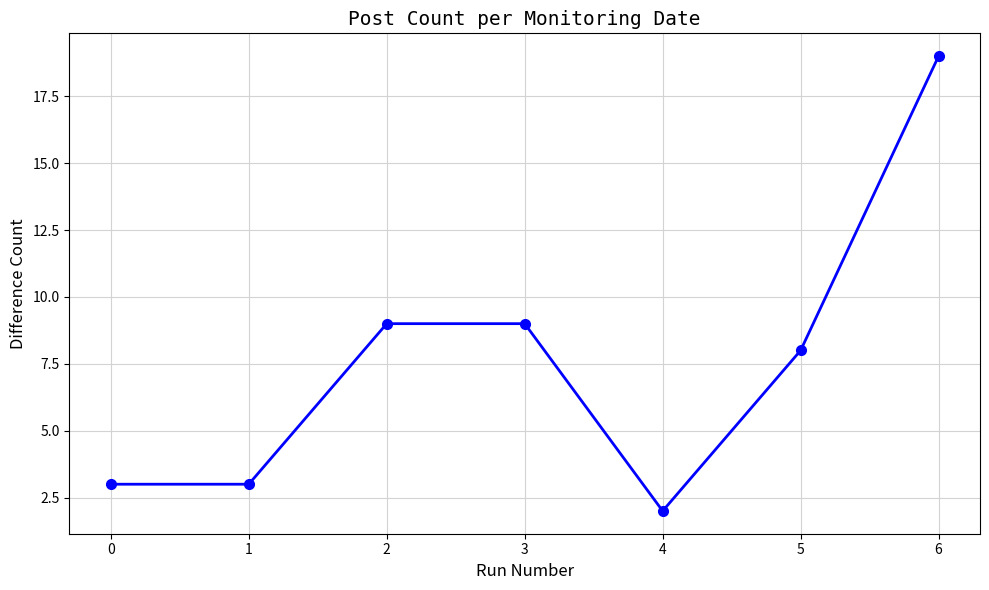

Reading left to right, list all the values displayed in this chart.

0=3	1=3	2=9	3=9	4=2	5=8	6=19